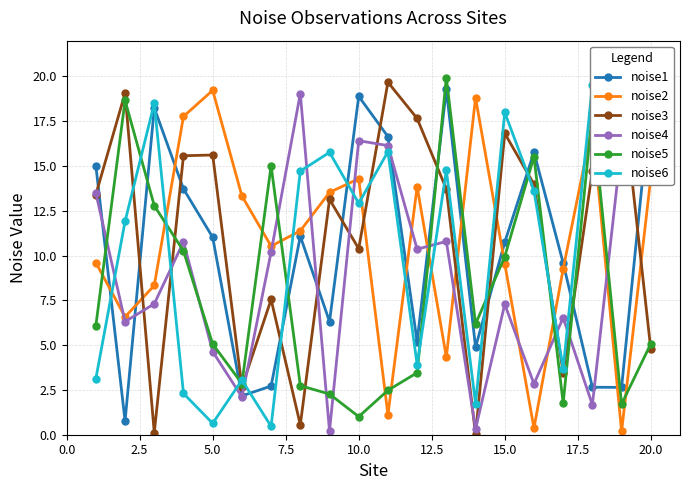

How many values in the noise1 series exceed 11?

10